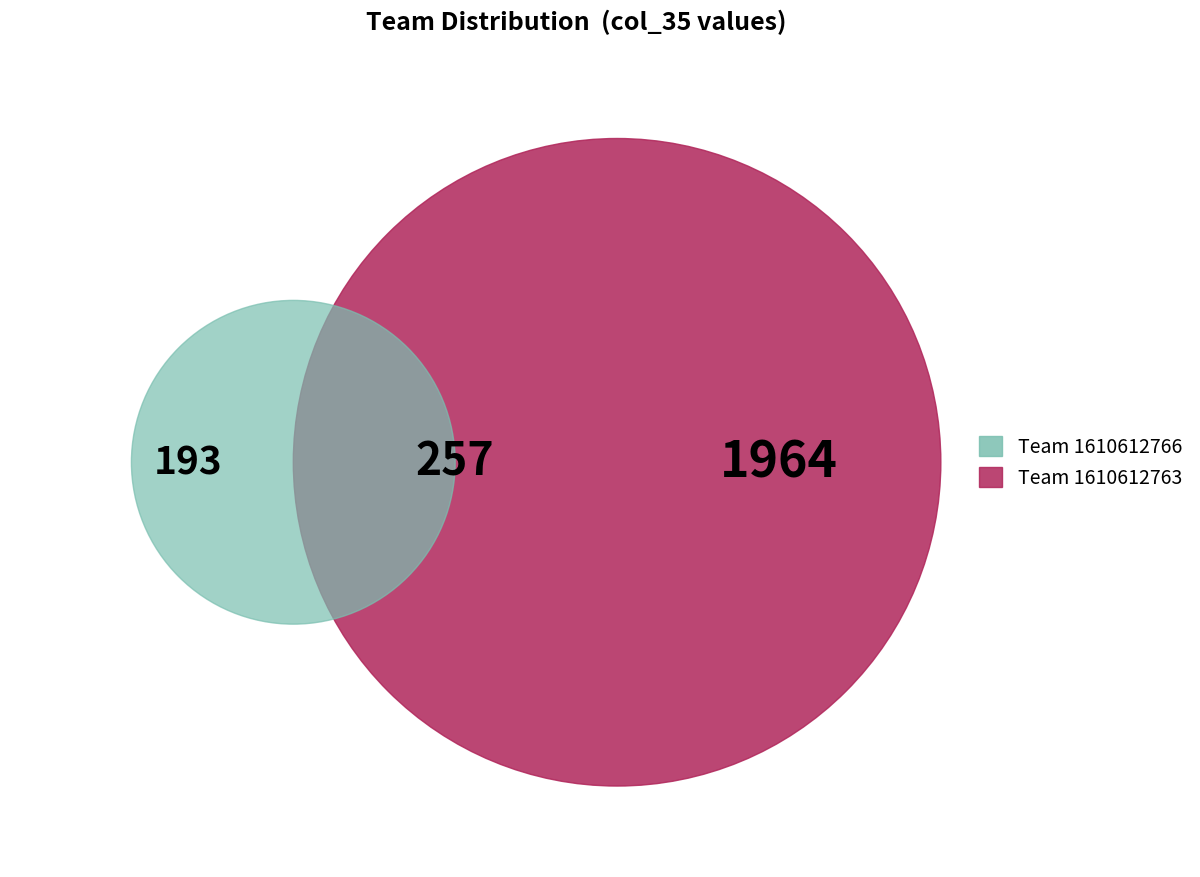

Which slice represents more than half of the pie?

1610612763